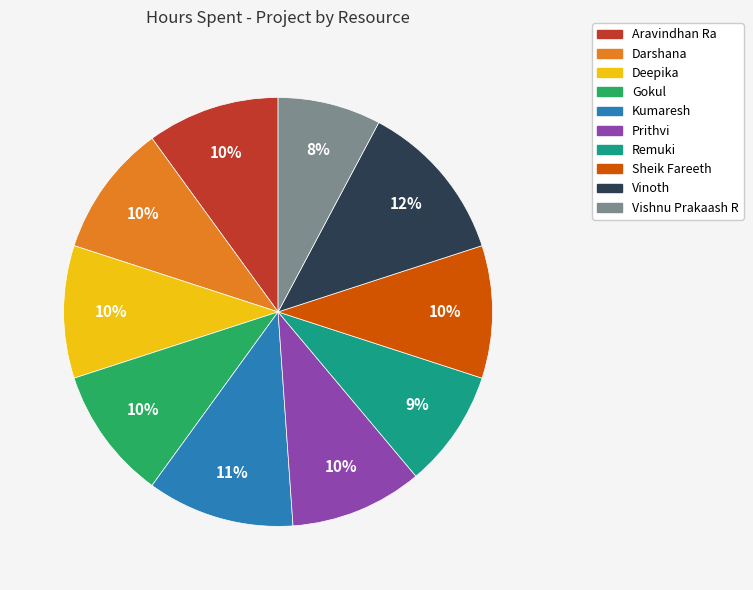

The Kumaresh slice represents 20% of the pie. True or false?

False